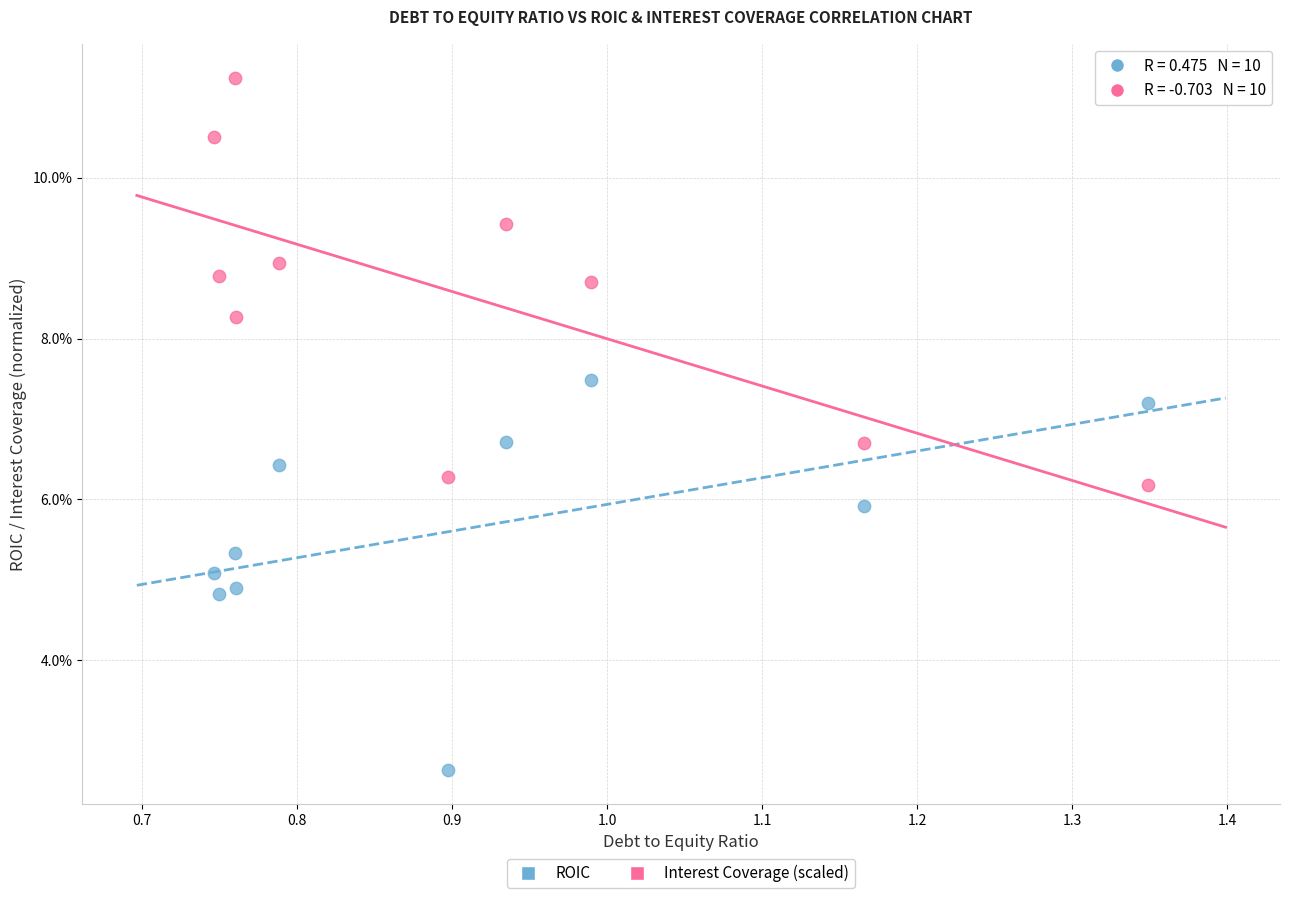

What are all the series names shown in the legend?

ROIC, Interest Coverage (scaled)